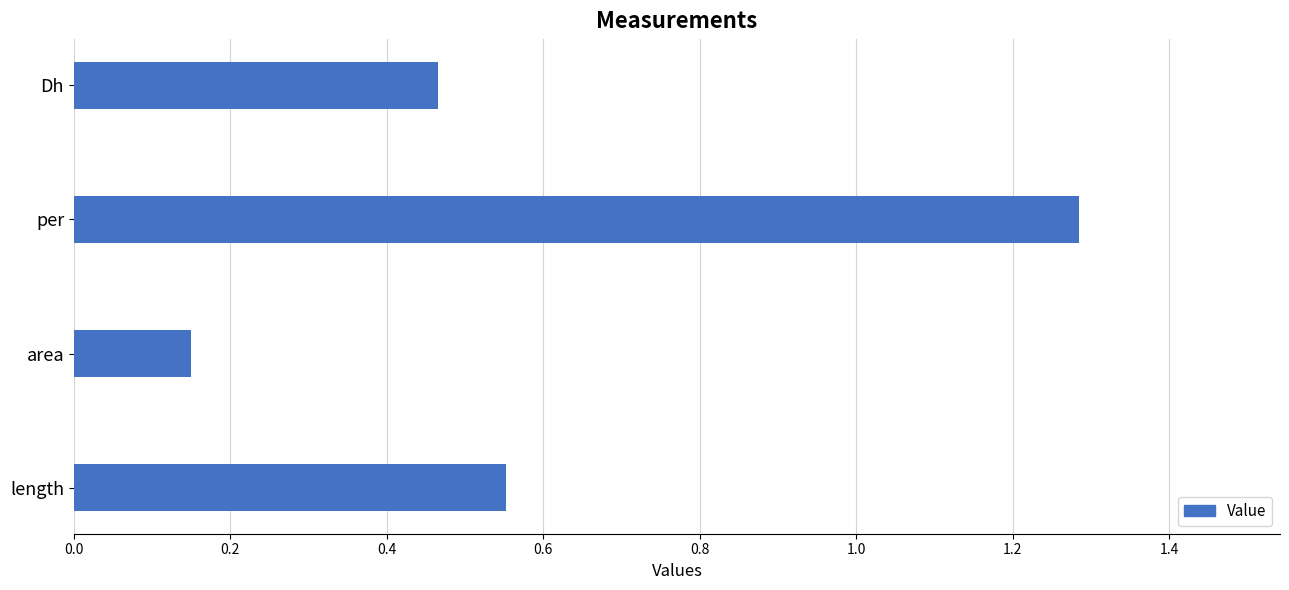

Which category has the highest value across all series?

per